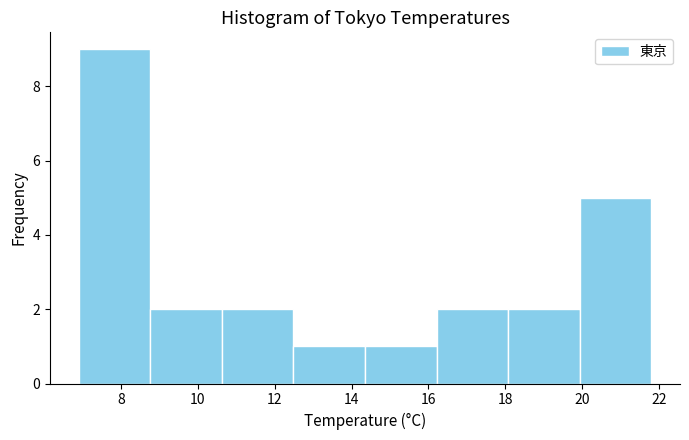

What is the height of the bar covering 12.4 to 14.4 on the x-axis? Neither the bar edges nor the heights are printed on the chart, so give them approximately, as read against the axes.

1